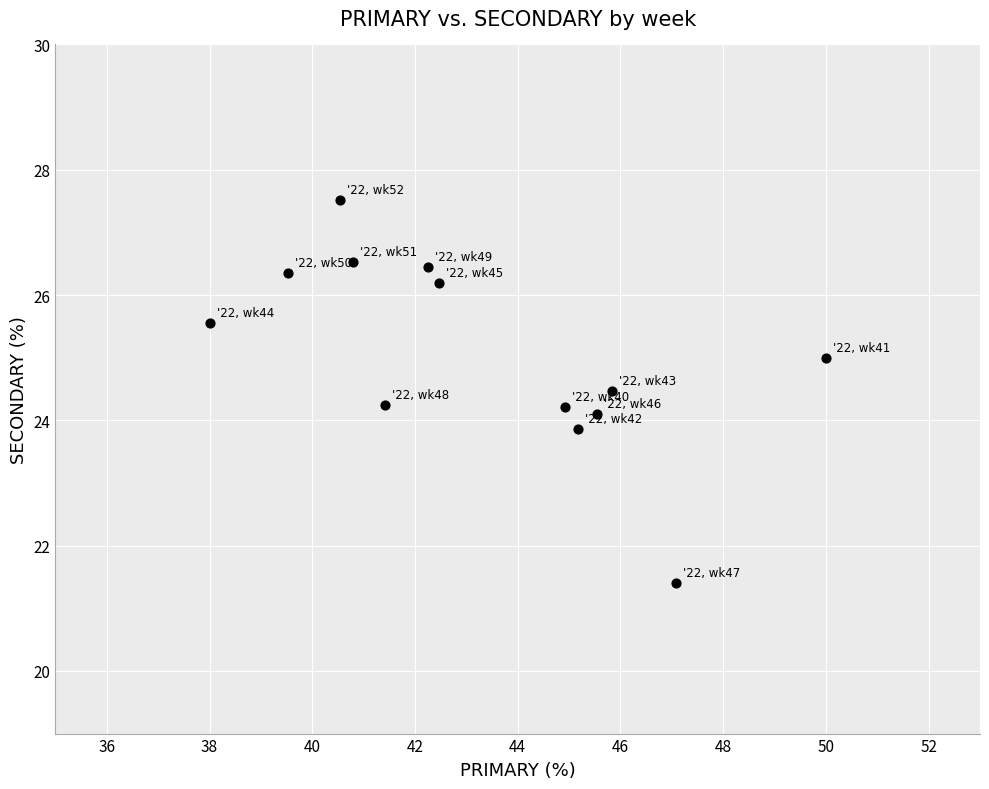

What is the range of Y values (max minus min)?

6.1